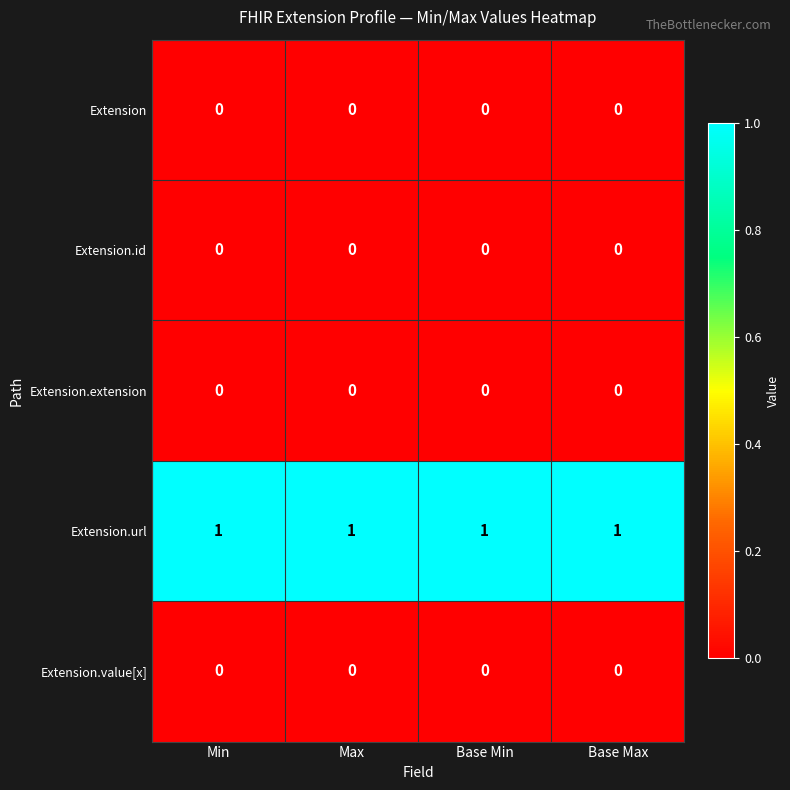

Count the number of categories in the chart.

4